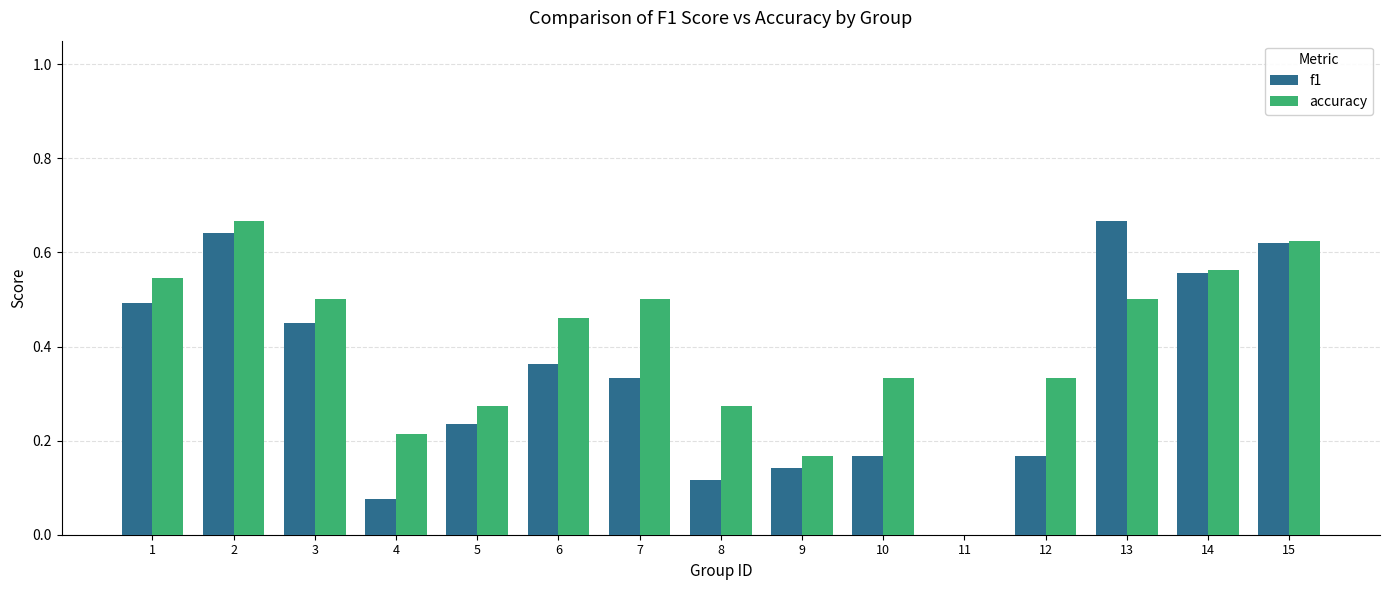

What is the sum of the accuracy values at 15 and 14?

1.2